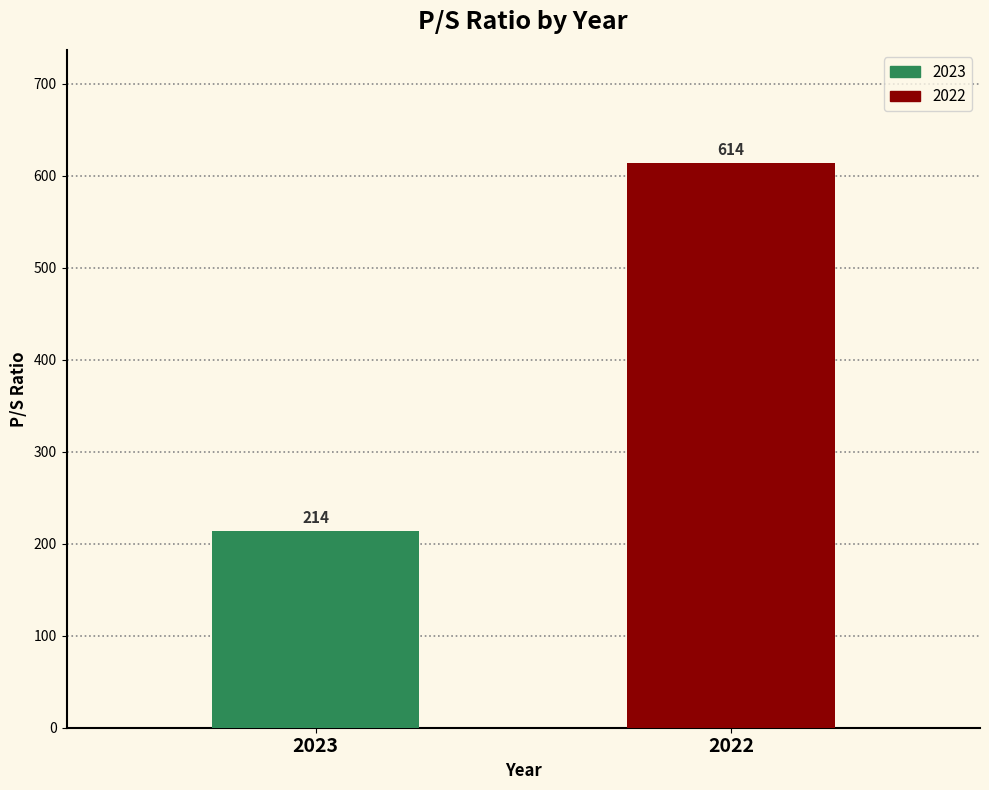

List the series in order of their overall mean, highest first.

2022, 2023